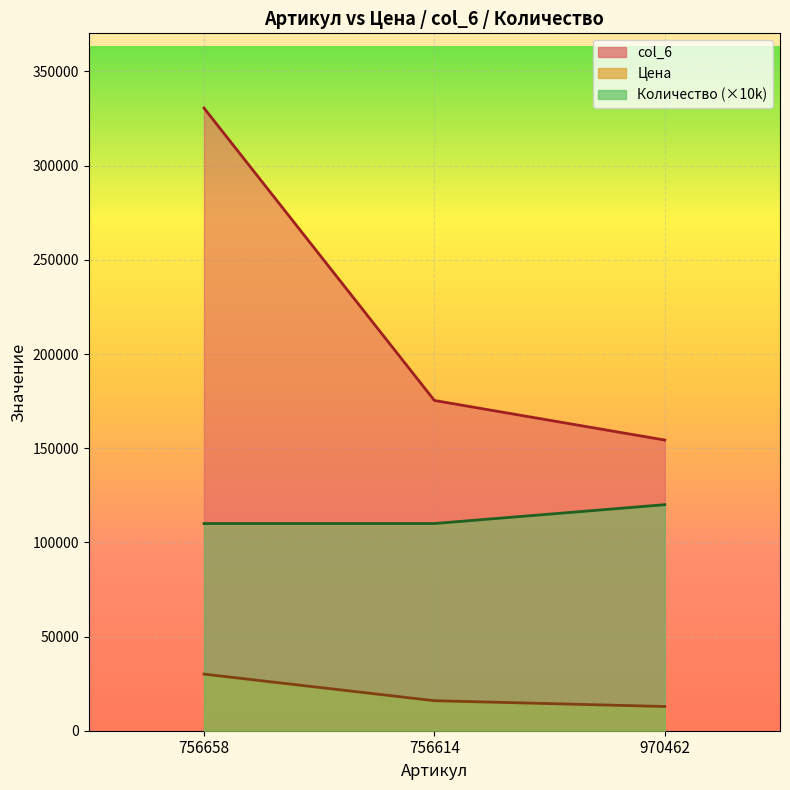

What is the sum of the col_6 values at 756614 and 756658?

505901